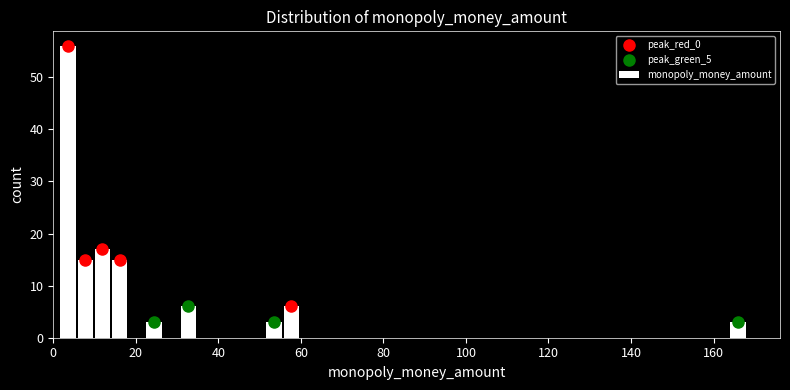

Around what value on the x-axis is the tallest bar? Give the approximate position of its centre, as read against the axis.

4